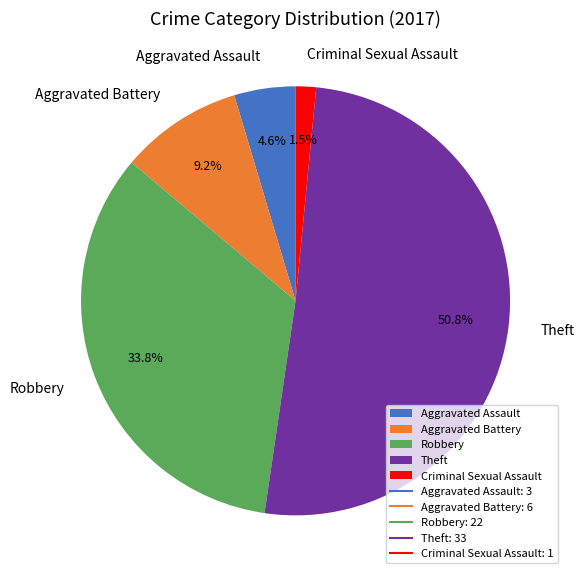

To the nearest percent, what is the average slice percentage?

20%